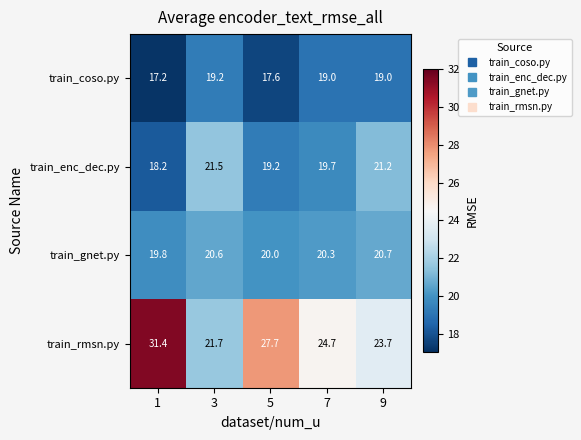

Reading left to right, extract all data points from this chart.

train_coso.py: 1=17.2	3=19.2	5=17.6	7=19.0	9=19.0
train_enc_dec.py: 1=18.2	3=21.5	5=19.2	7=19.7	9=21.2
train_gnet.py: 1=19.8	3=20.6	5=20.0	7=20.3	9=20.7
train_rmsn.py: 1=31.4	3=21.7	5=27.7	7=24.7	9=23.7